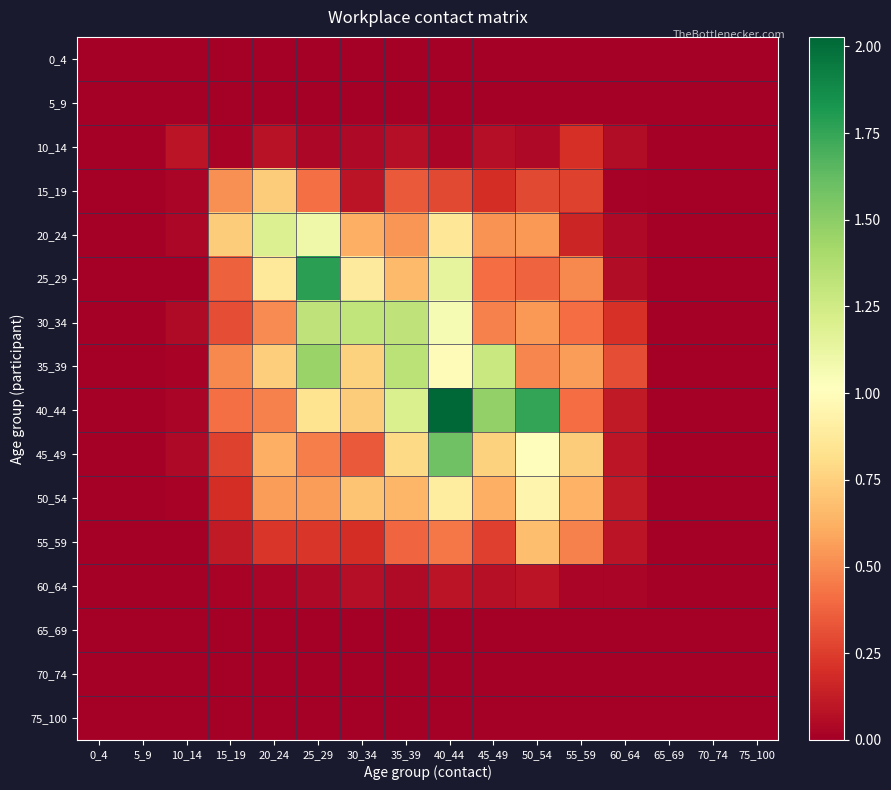

Which has a higher value, 15_19 or 75_100?

15_19